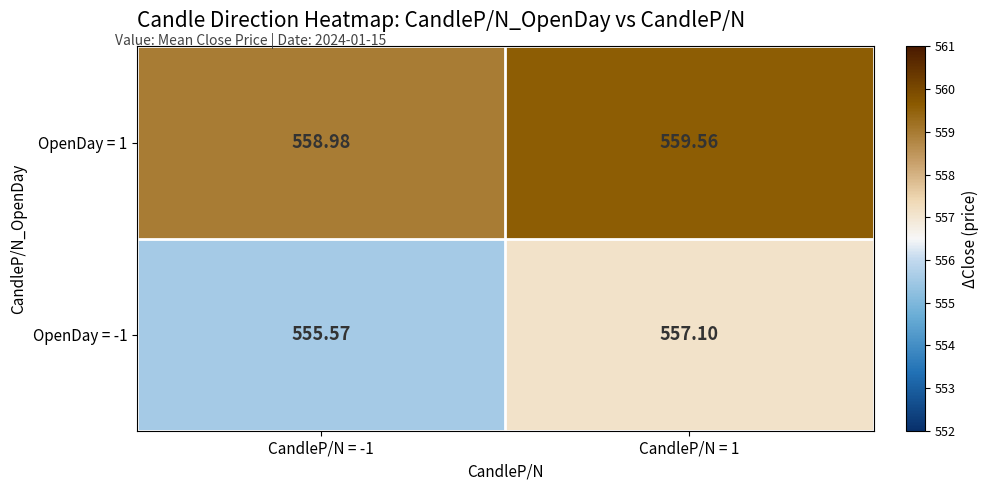

Is the value of OpenDay = 1 at CandleP/N = 1 greater than the value of OpenDay = -1 at CandleP/N = 1?

Yes